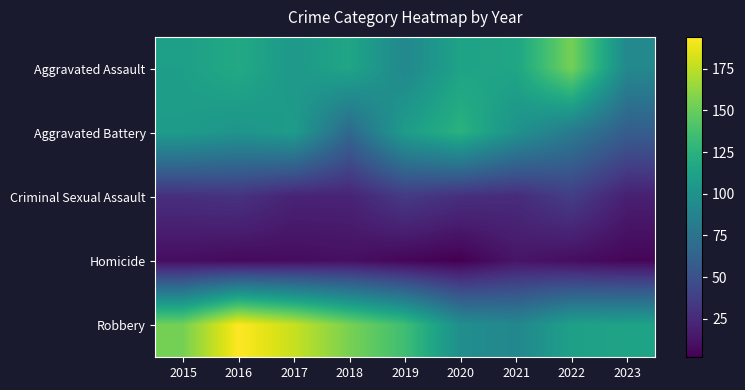

Which label corresponds to the largest value in the chart?

2016